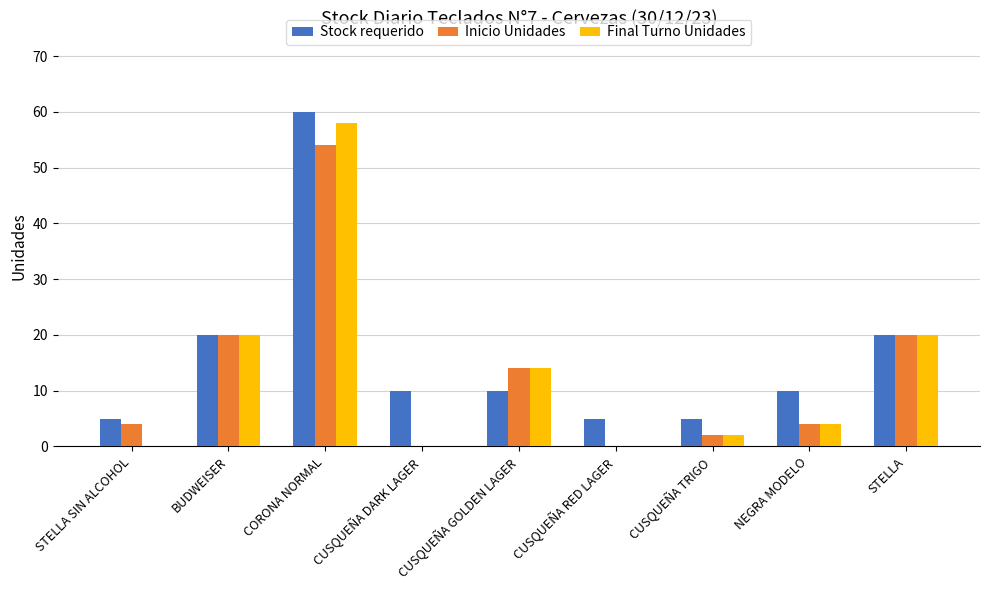

Between BUDWEISER and CUSQUEÑA GOLDEN LAGER, which series saw the biggest shift?

Stock requerido